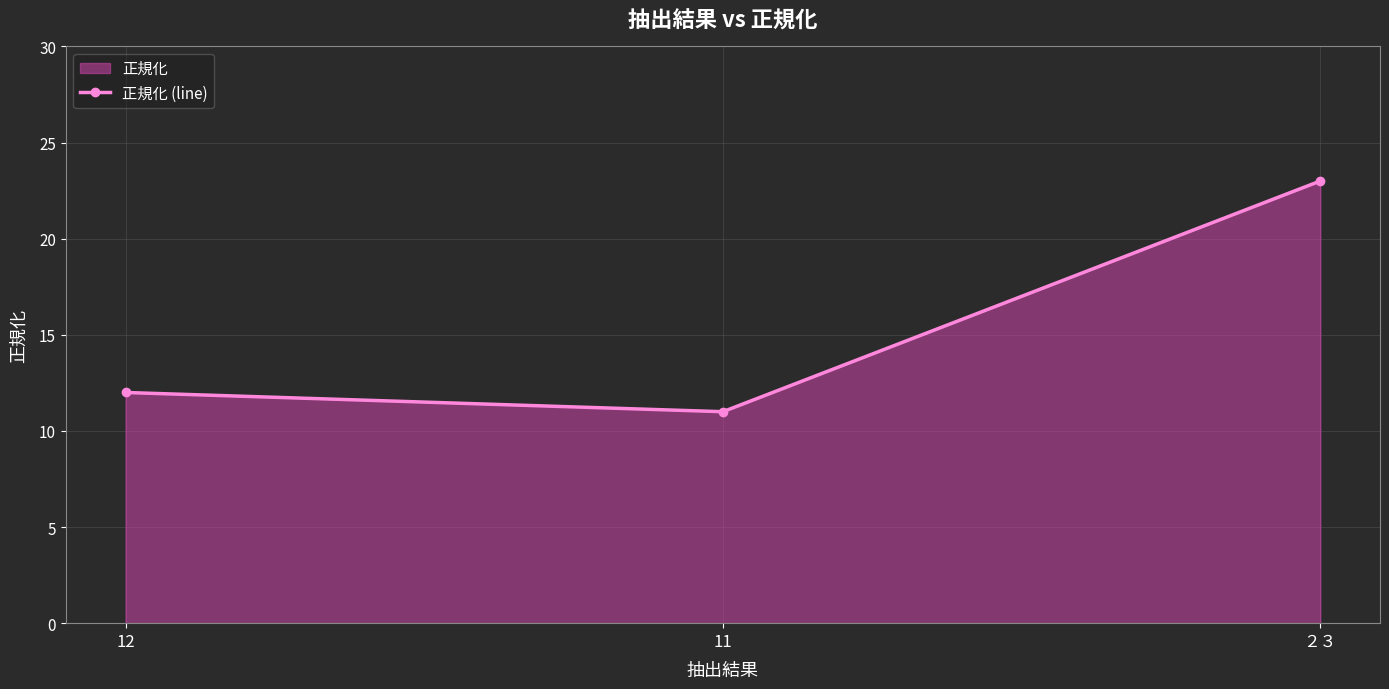

Reading right to left, transcribe all the data shown in this chart.

２３=23	11=11	12=12